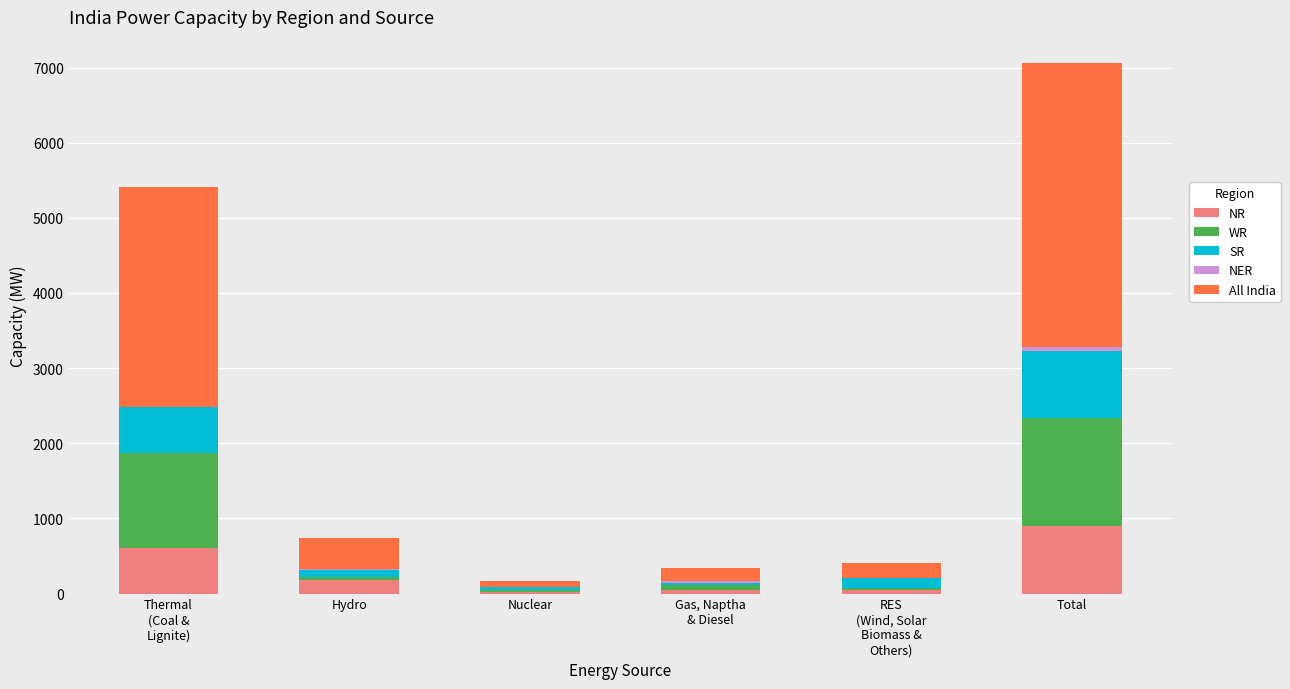

At which category is the sum across all series the highest?

Total